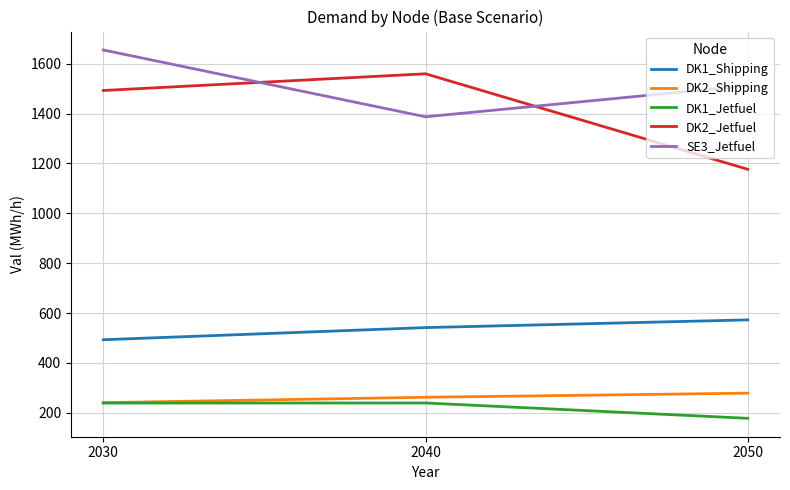

What is the maximum value shown in the chart?

1655.0